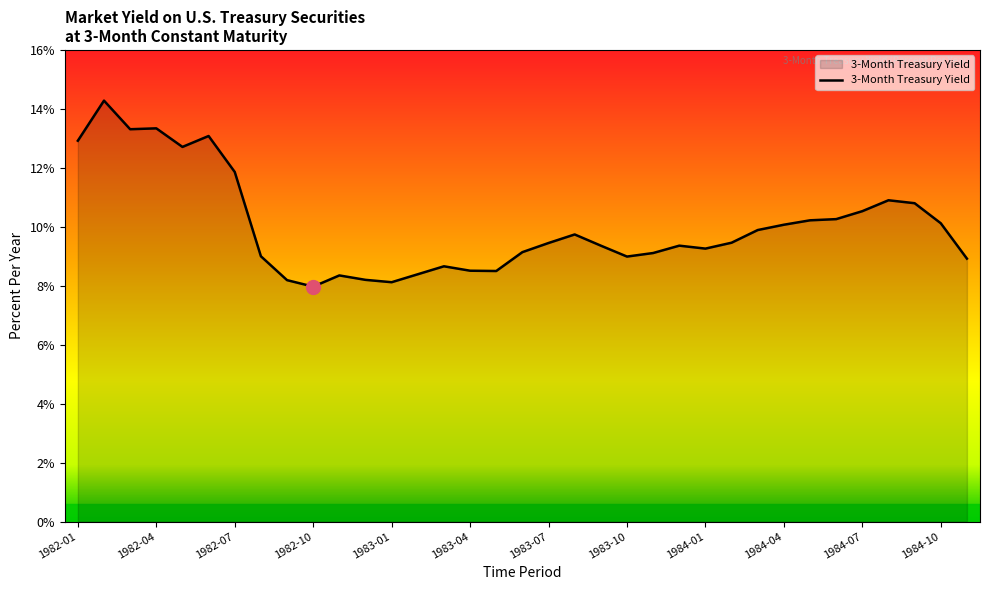

What is the difference between the maximum and minimum values?

6.3